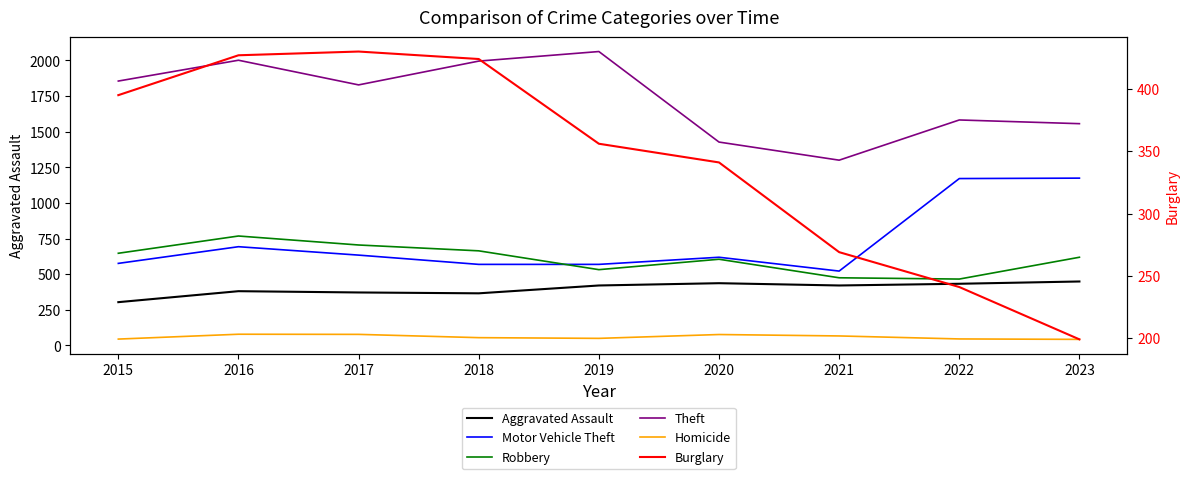

Reading left to right, extract all data points from this chart.

Aggravated Assault: 304	381	372	366	421	437	421	433	449
Motor Vehicle Theft: 576	693	634	569	569	619	522	1171	1174
Robbery: 647	768	705	664	532	605	475	466	619
Theft: 1855	2001	1828	1995	2062	1427	1300	1582	1556
Homicide: 45	79	78	55	50	77	67	46	43
Burglary: 395	427	430	424	356	341	269	241	199